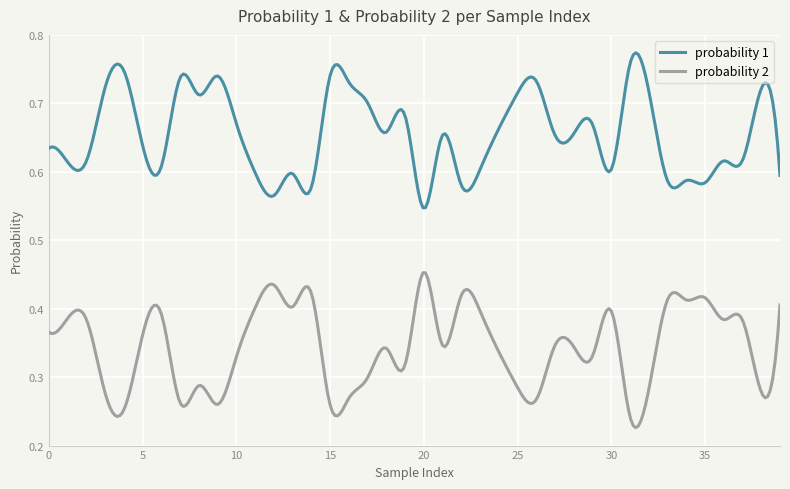

True or false: probability 1 and probability 2 intersect in this chart.

False